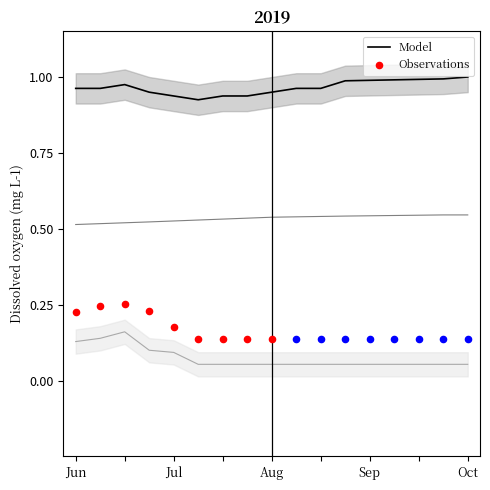

At which category is the sum across all series the highest?

3